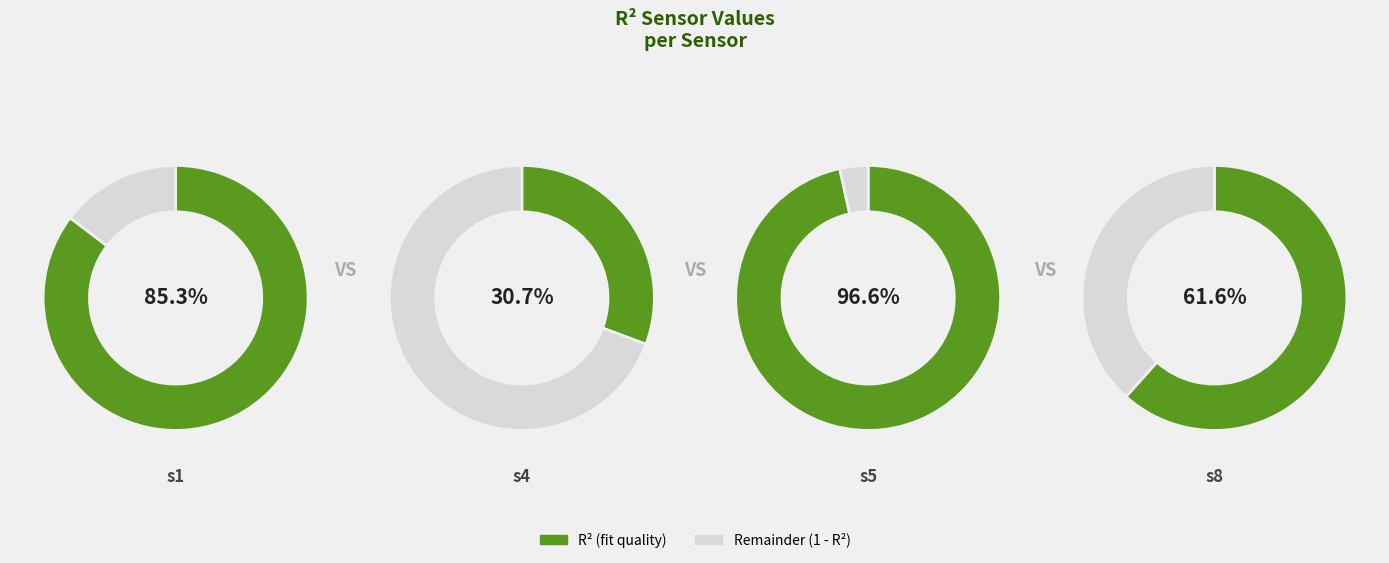

The s5 slice represents 26% of the pie. True or false?

False